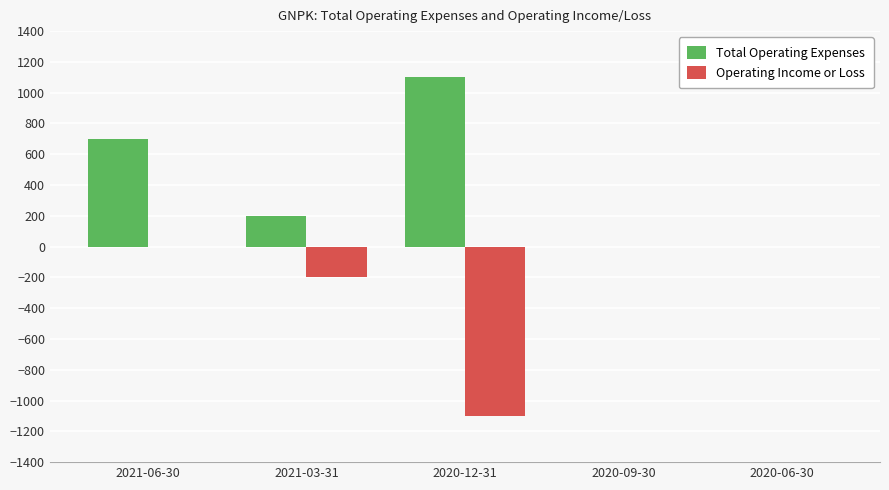

Are the bars grouped side by side (vs. stacked)?

Yes